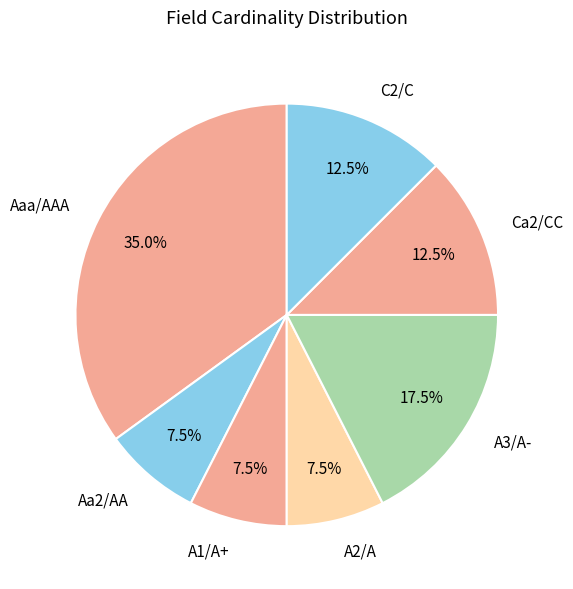

How much of the chart is everything except Ca2/CC?

87.5%